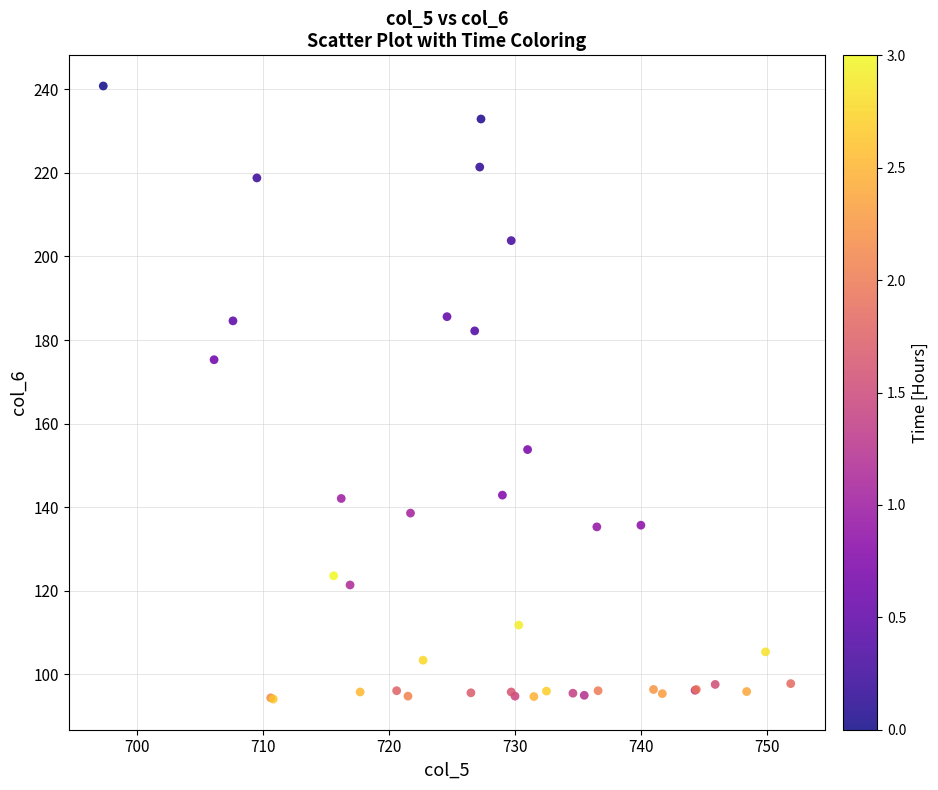

What Y value in the scatter plot is closest to 167?

175.3